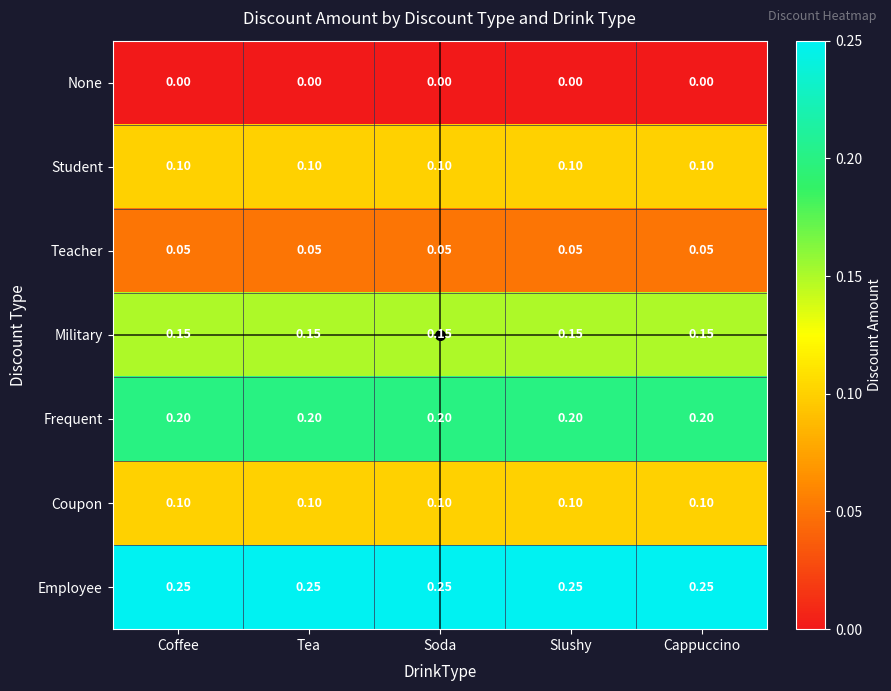

Which series has the largest total across all categories?

Employee